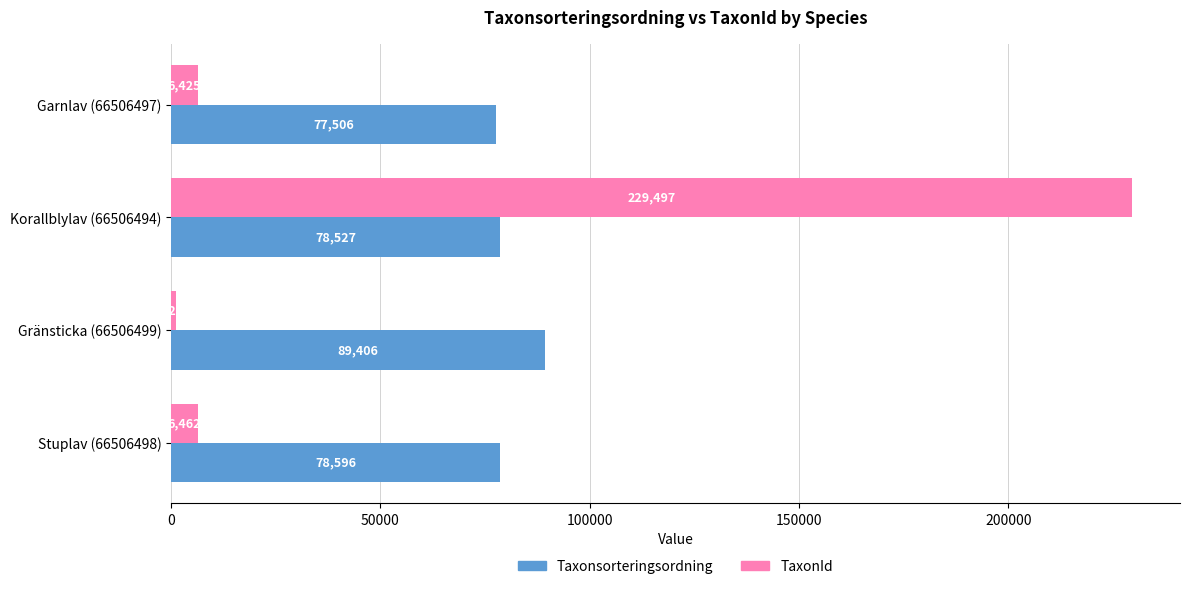

Where is TaxonId nearest to the value 115350?

Stuplav (66506498)